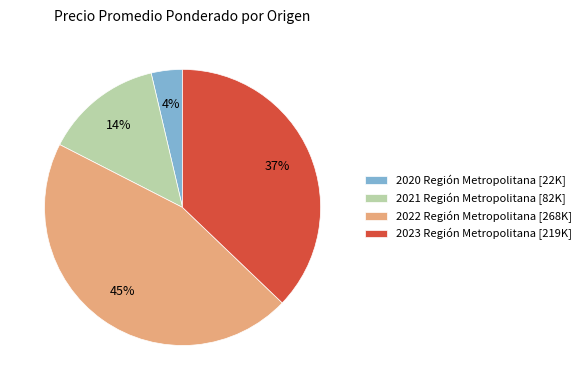

To the nearest percent, what is the difference between the 2022 Región Metropolitana [268K] and 2023 Región Metropolitana [219K] slice percentages?

8%